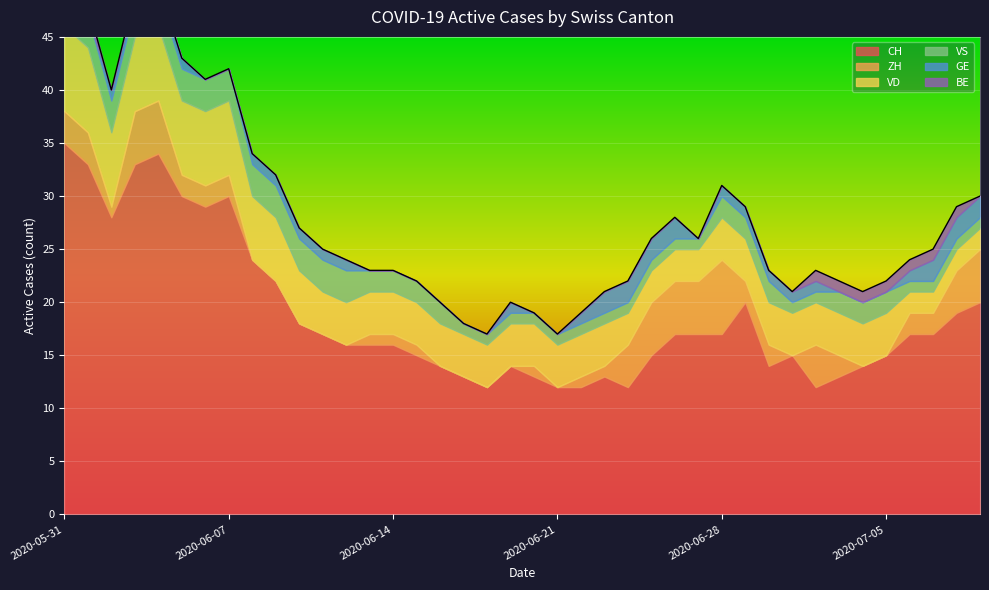

What is the maximum value shown in the chart?

35